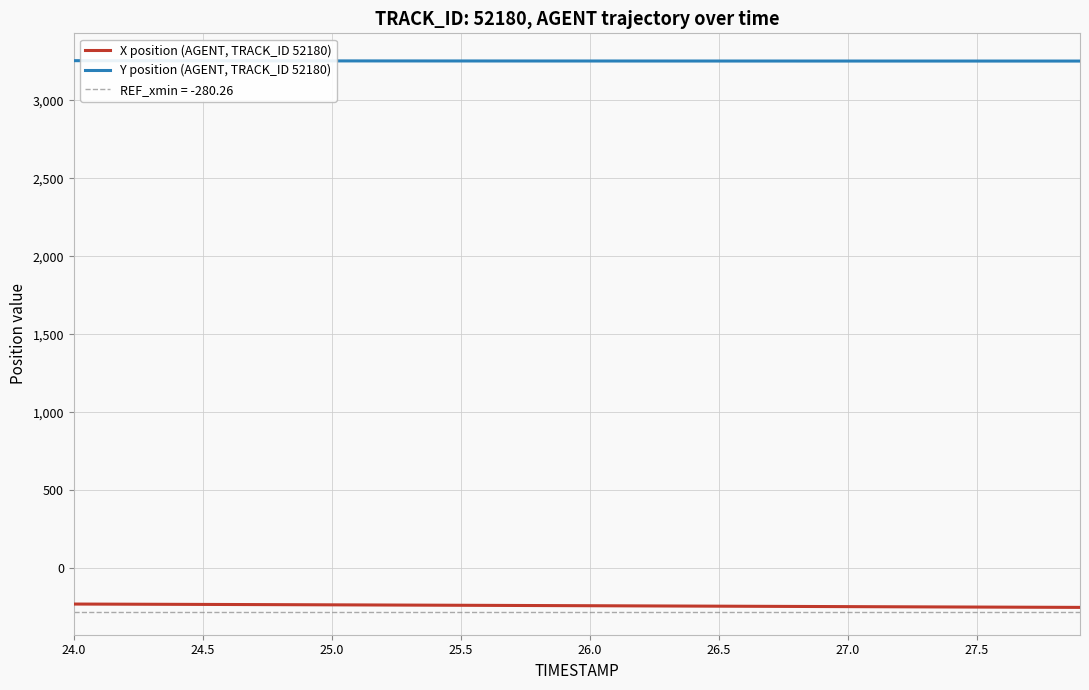

Which category has the highest value in the X position (AGENT, TRACK_ID 52180) series?

24.0